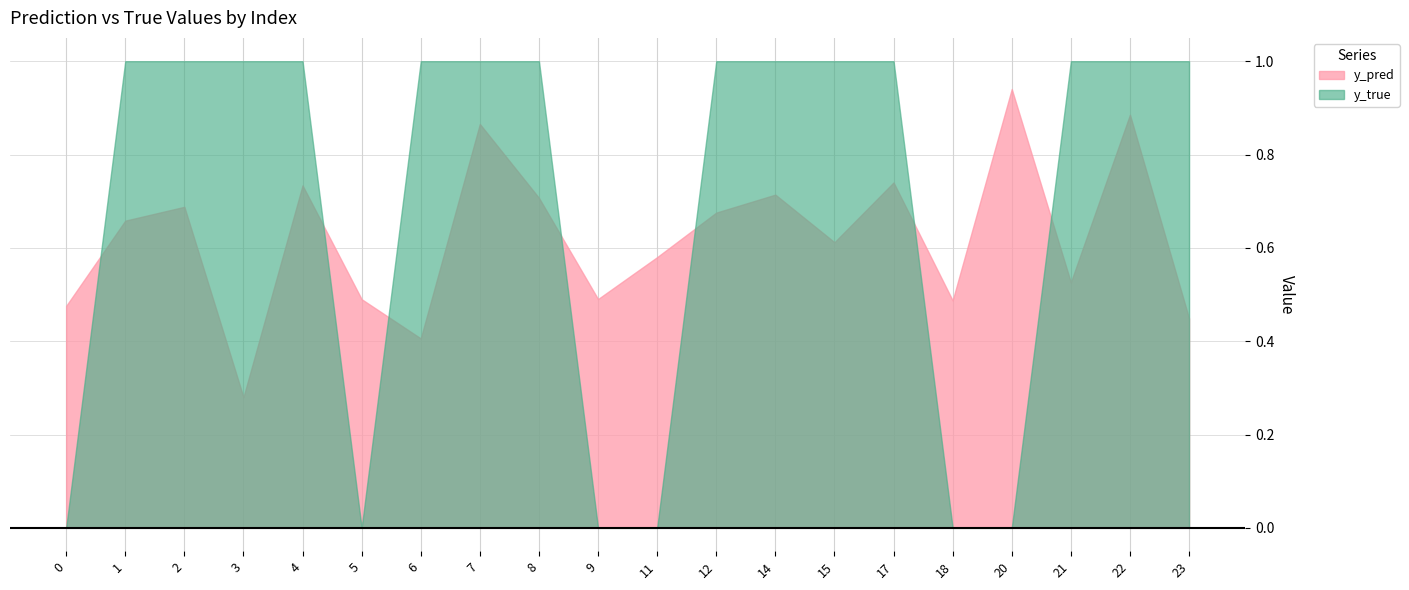

Rank the series at 1 from highest to lowest value.

y_true, y_pred